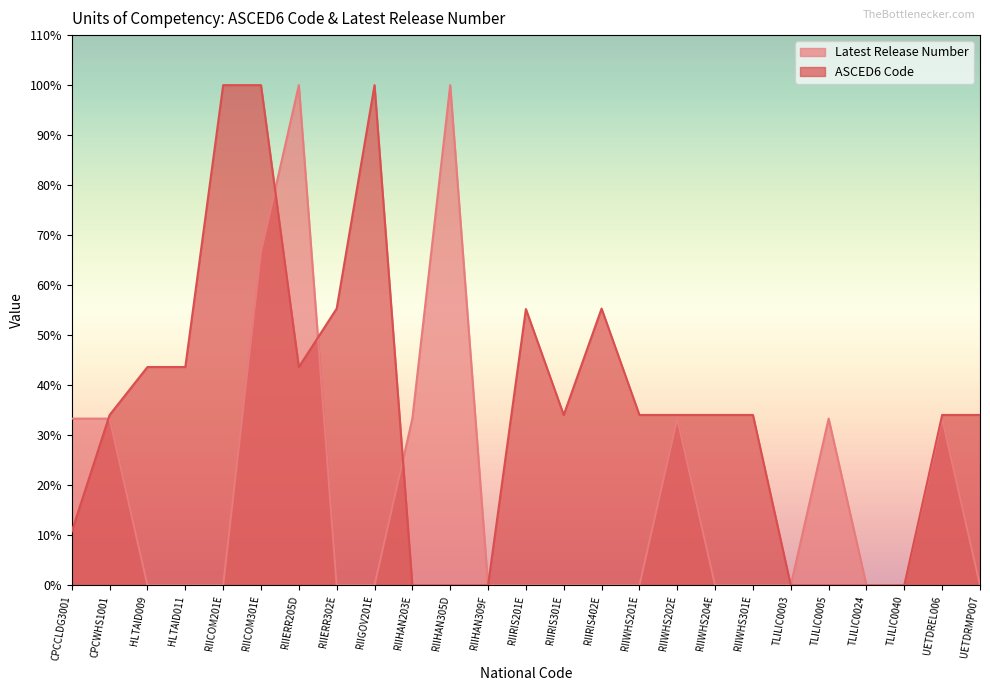

True or false: ASCED6 Code has a value of -53.9 at TLILIC0024.

False